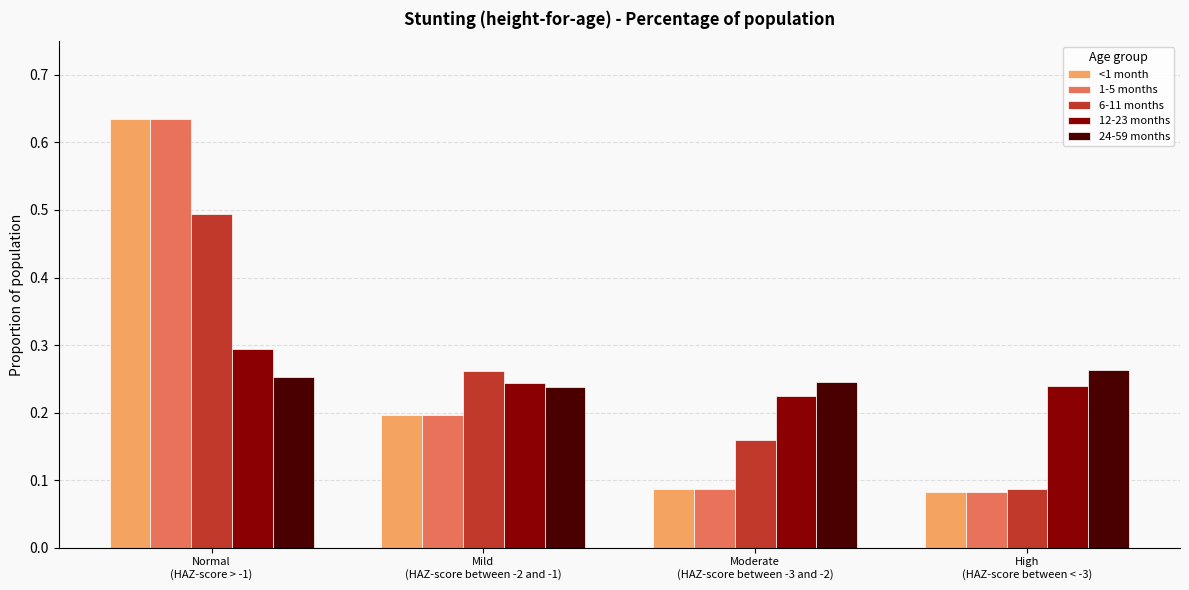

Count the <1 month values in the range 0 to 1.

4